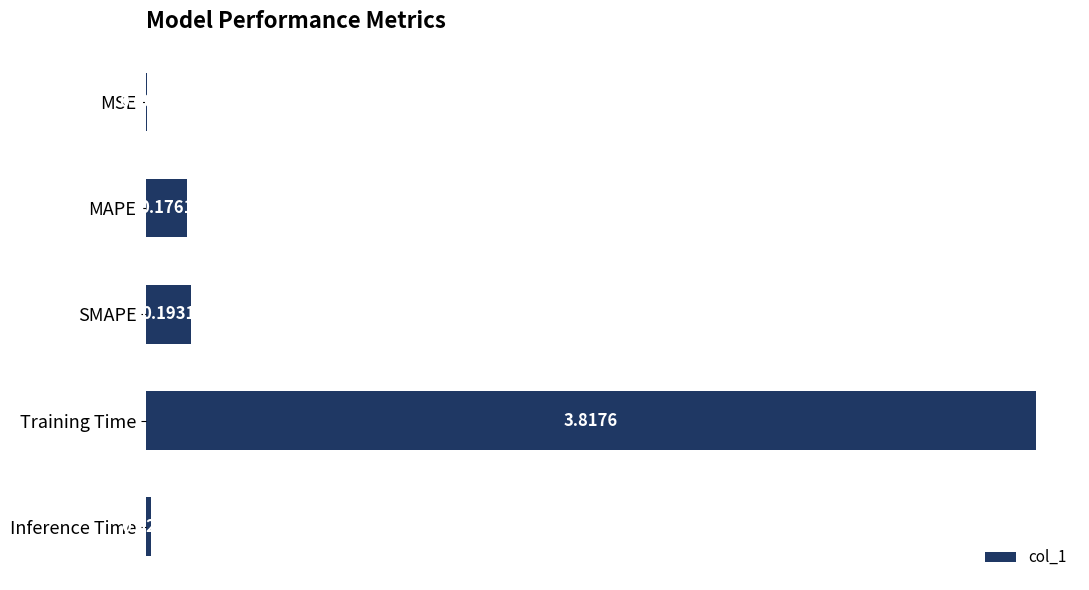

Which has a higher value, MSE or Inference Time?

Inference Time